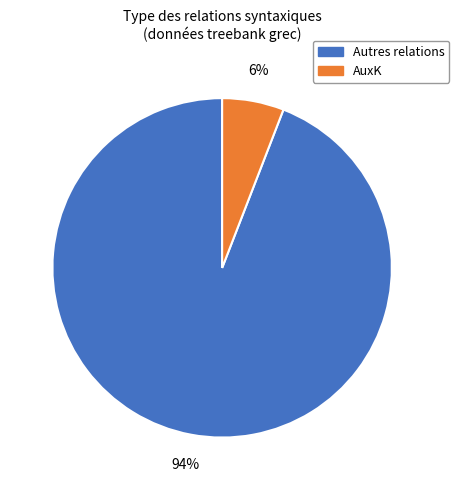

Is there any slice that represents more than half of the pie?

Yes